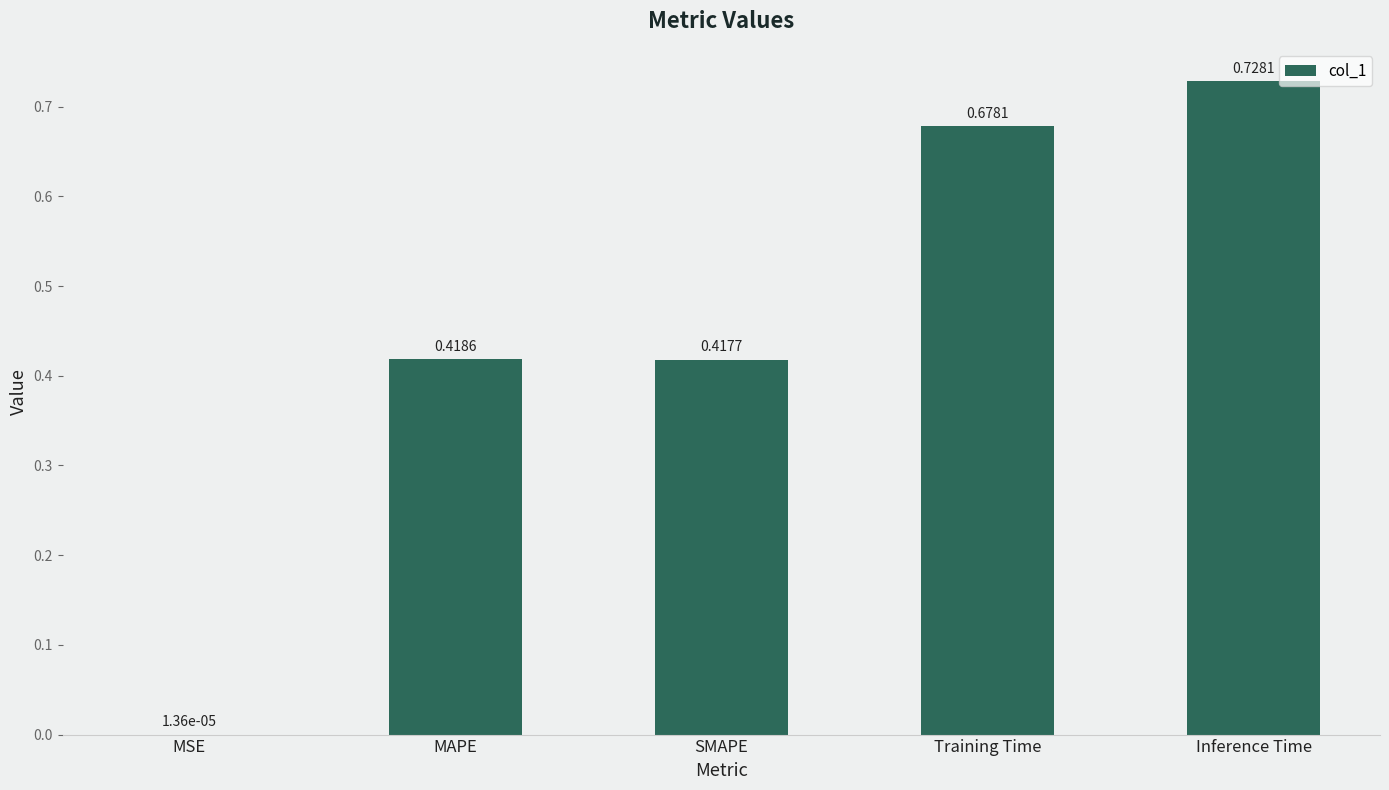

What is the sum of the values at Training Time and Inference Time?

1.4